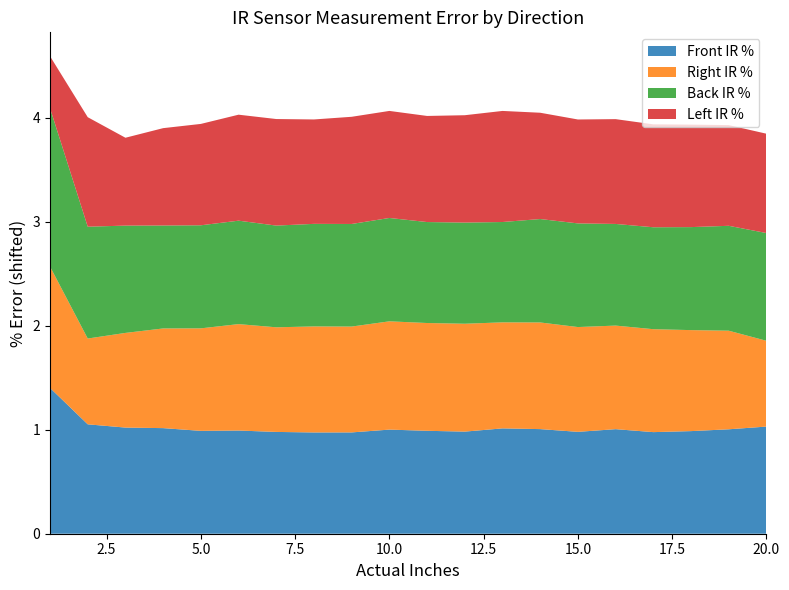

What is the maximum value for Front IR %?

1.4